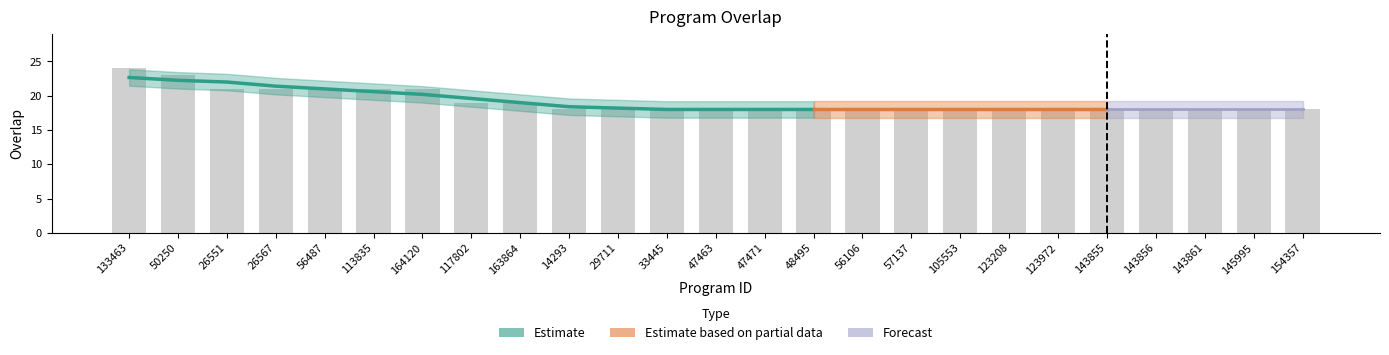

What is the ratio of the value at 105553 to the value at 113835?

0.9